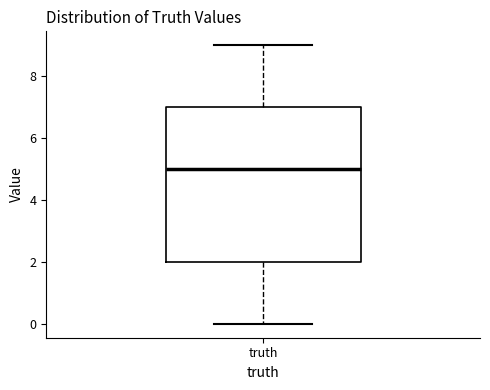

Where is the upper edge of the box for truth on the y-axis? The values are not printed on the chart, so give them approximately, as read against the axis.

7